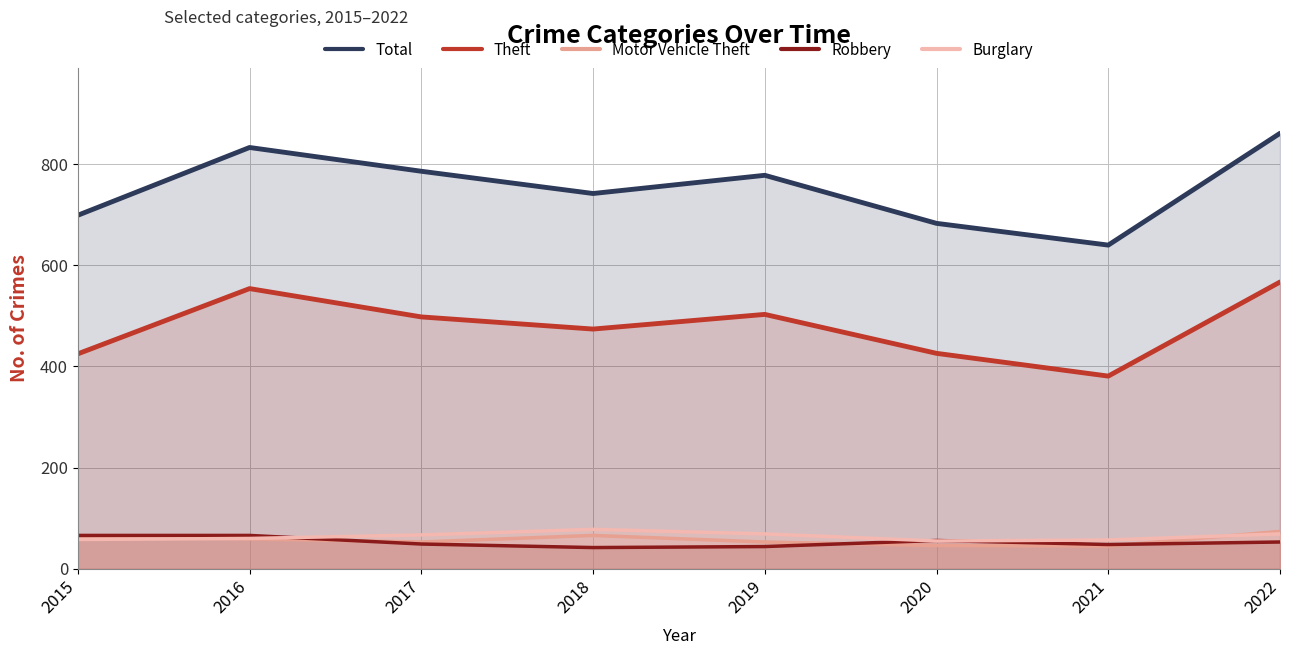

At which category does Theft reach its first local peak?

2016